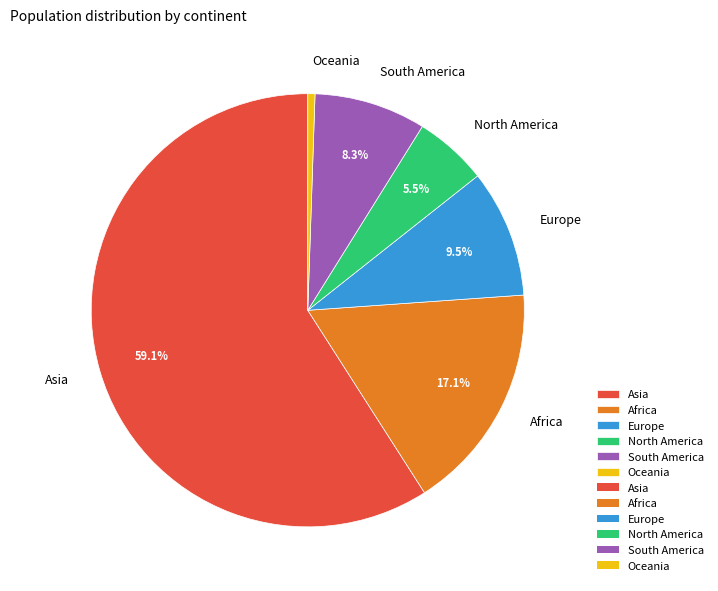

How many segments does this pie chart have?

6